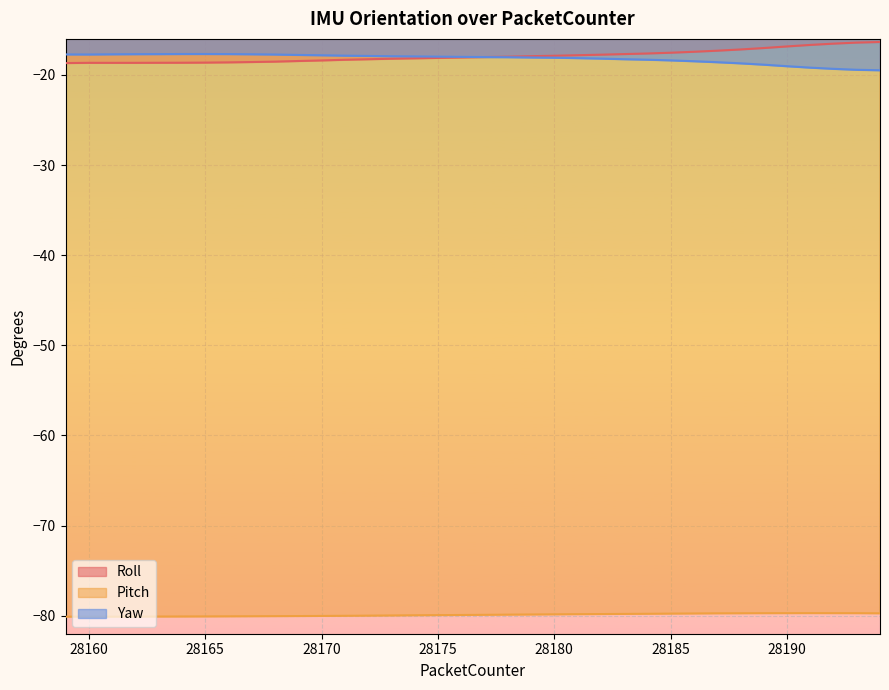

Between which two adjacent categories do Roll and Yaw first intersect?

28176 and 28177